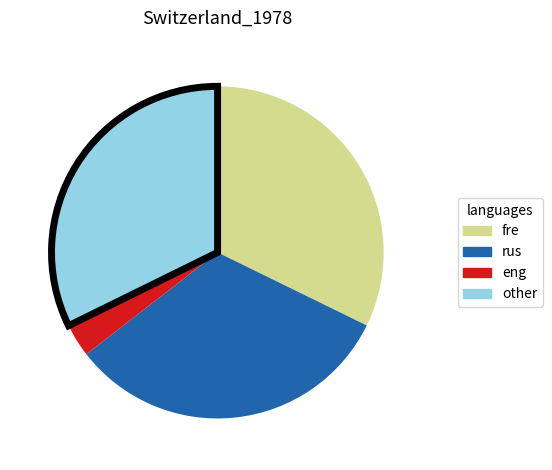

Which category has the smallest portion of the pie?

eng